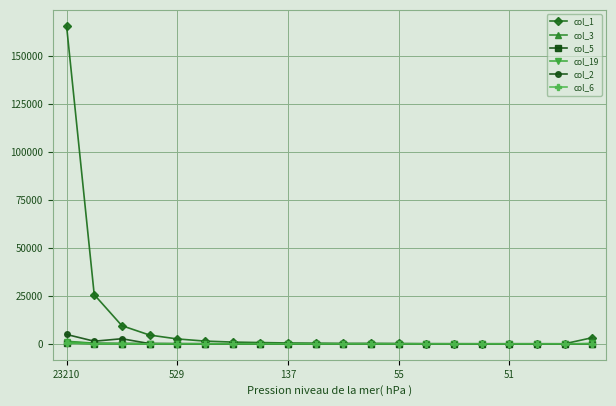

True or false: col_5 has more than 0 interior local peaks.

True